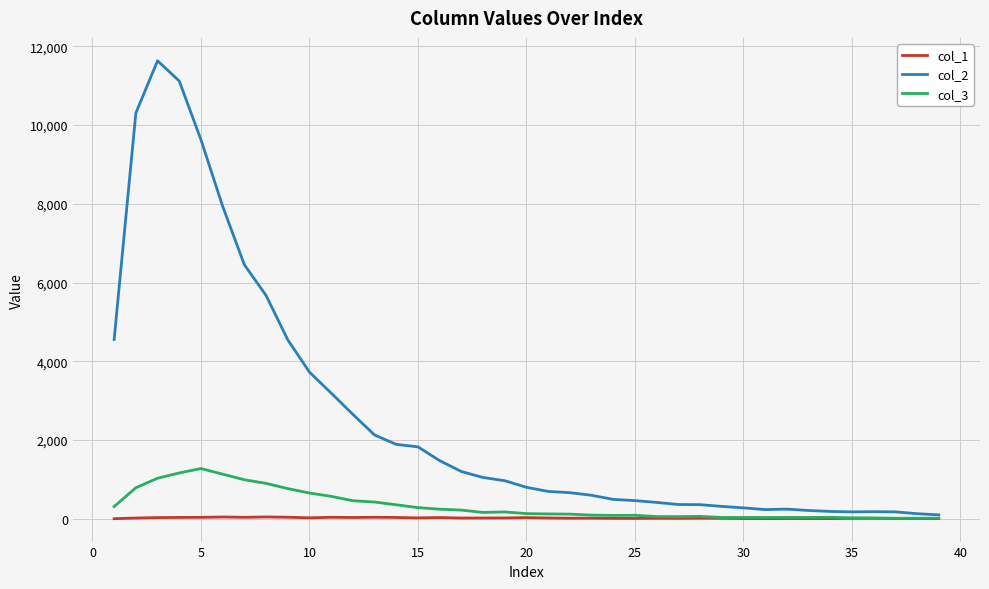

What is the greatest value displayed?

11631